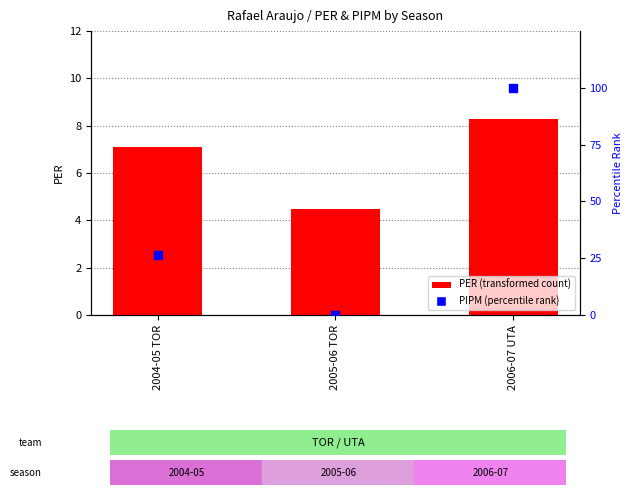

Which series contains the lowest Y value?

PIPM (percentile rank)